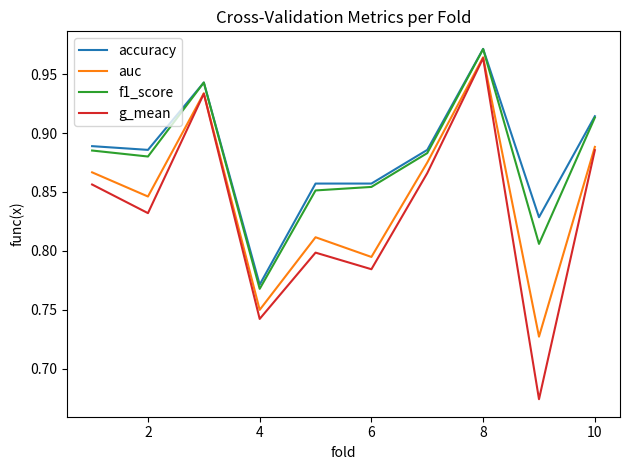

Which series has the largest range (max minus min)?

g_mean